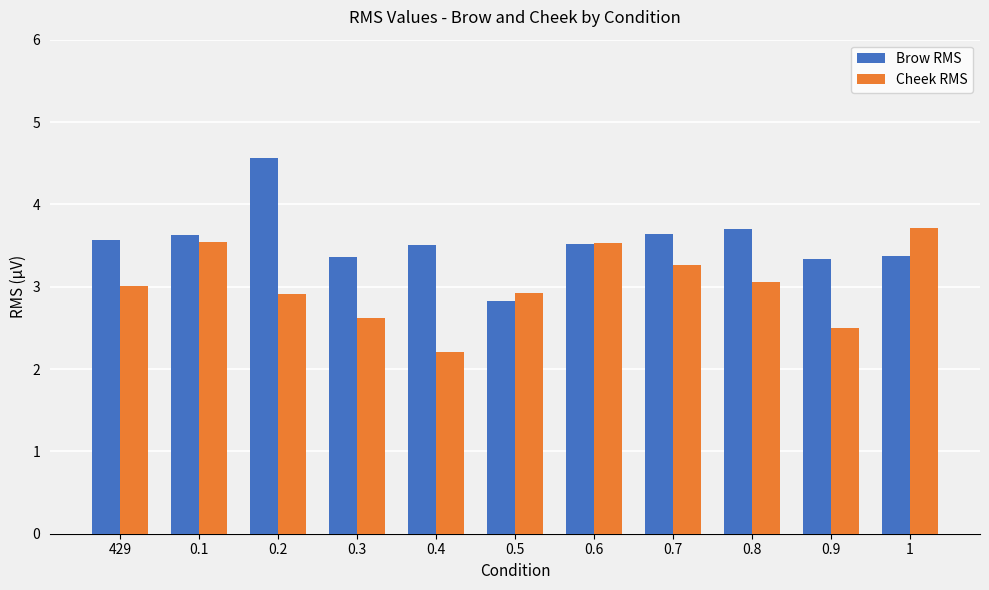

What is the maximum value shown in the chart?

4.6